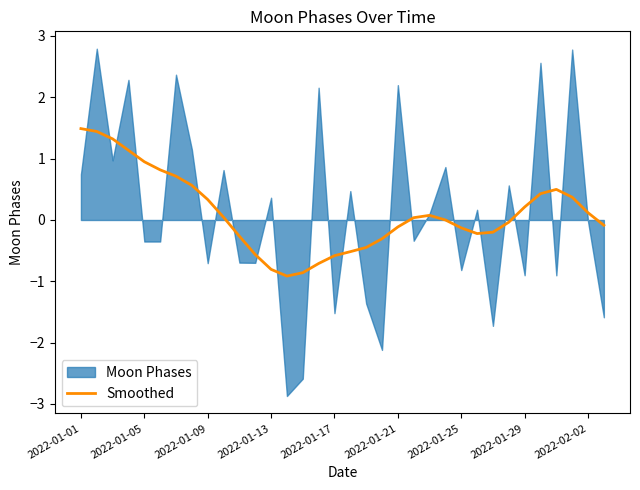

How many data points are above 0?

18